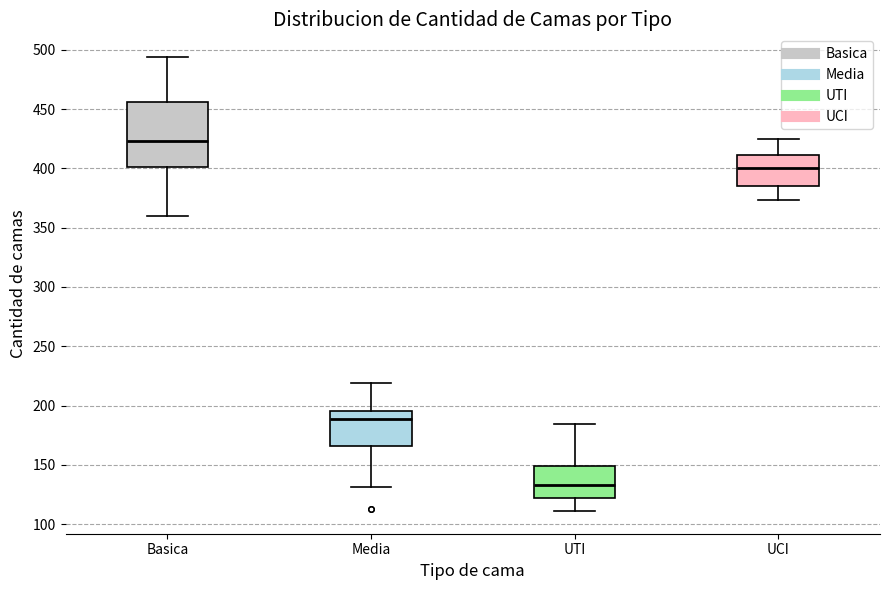

Which box has the lowest median line?

UTI